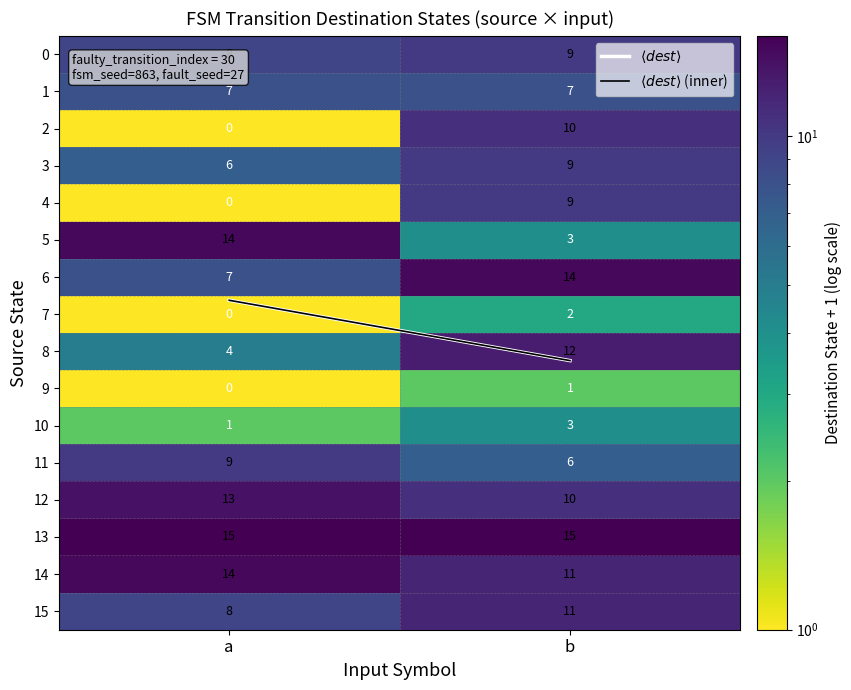

List the labels in order of 11 value, largest first.

a, b